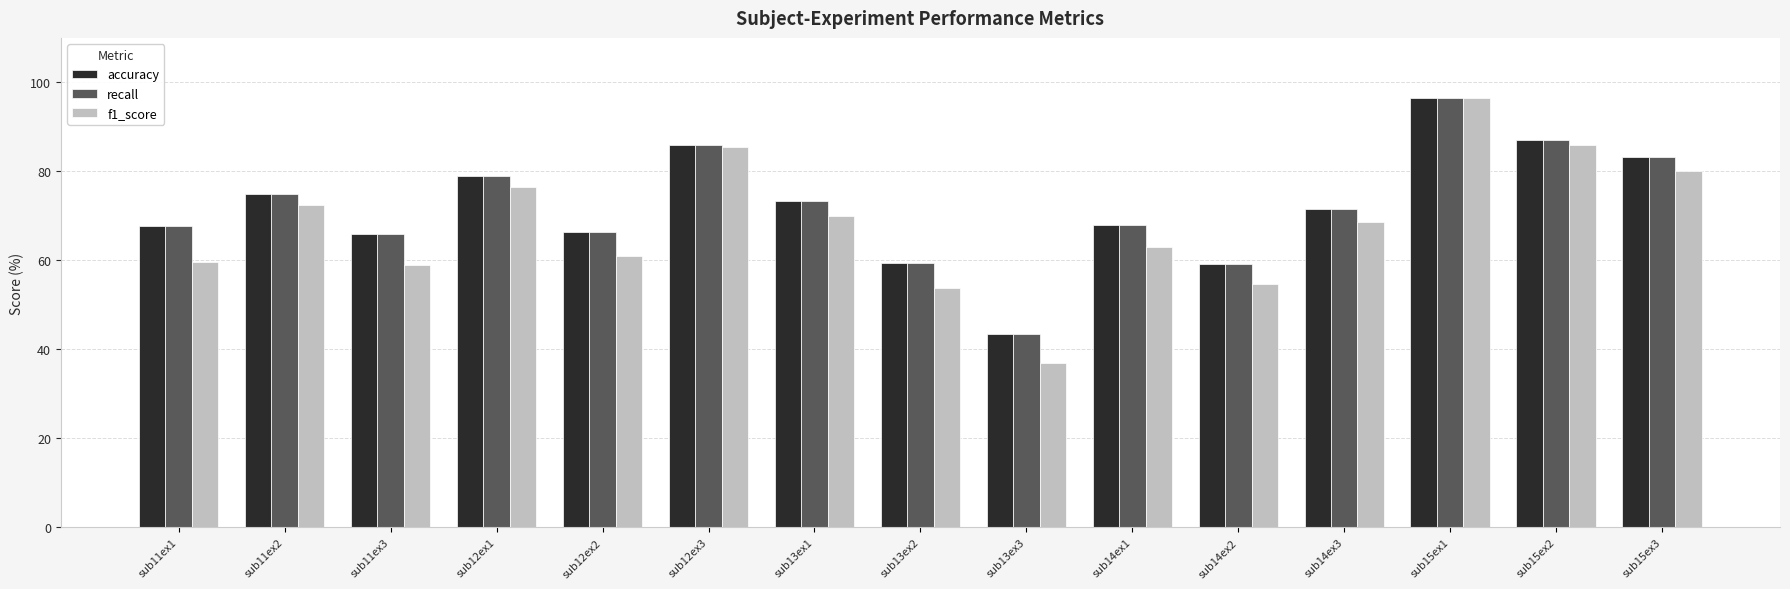

How many values in the recall series are below 71?

7